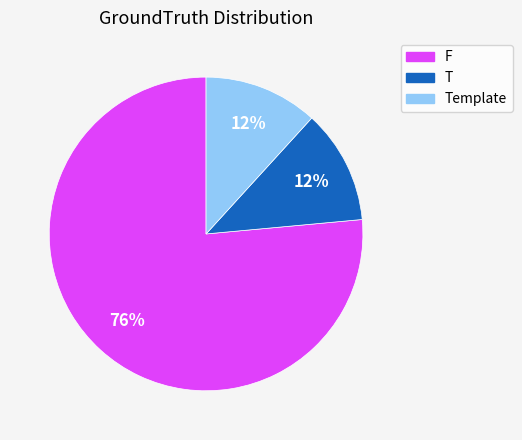

How many slices are in this pie chart?

3